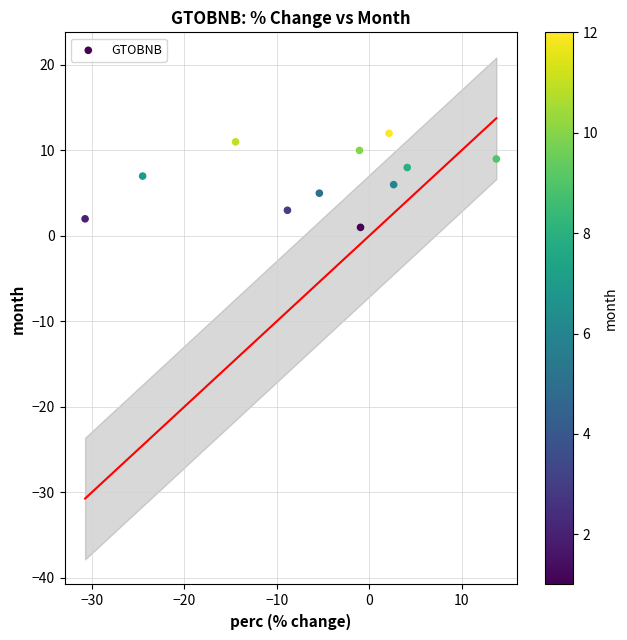

What is the range of Y values (max minus min)?

11